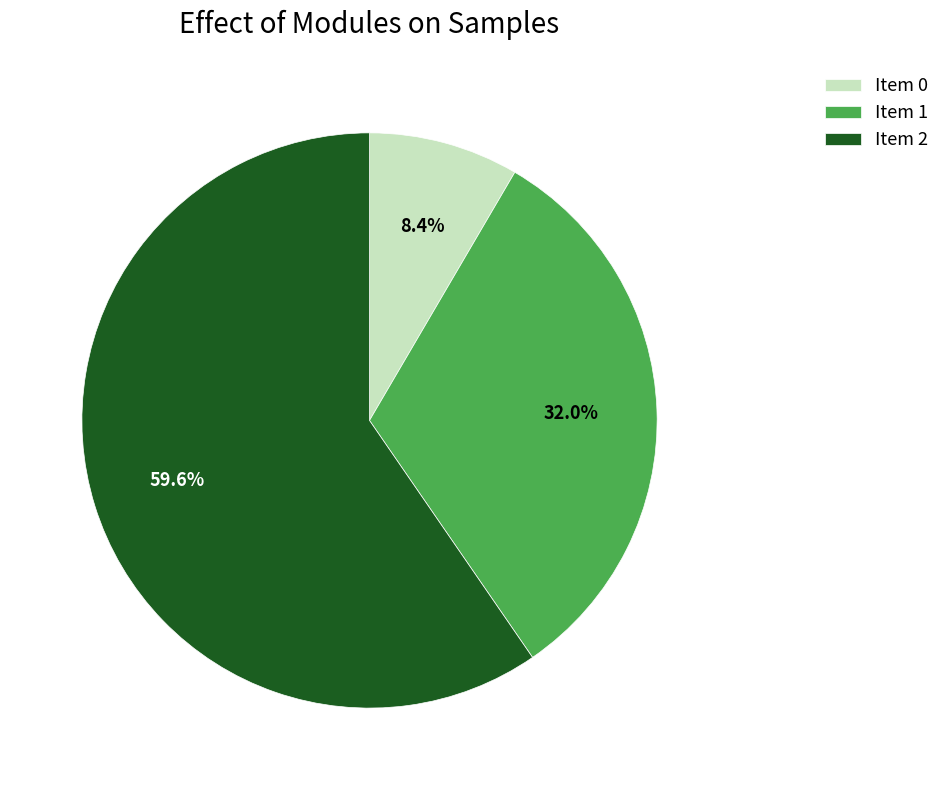

How many segments does this pie chart have?

3